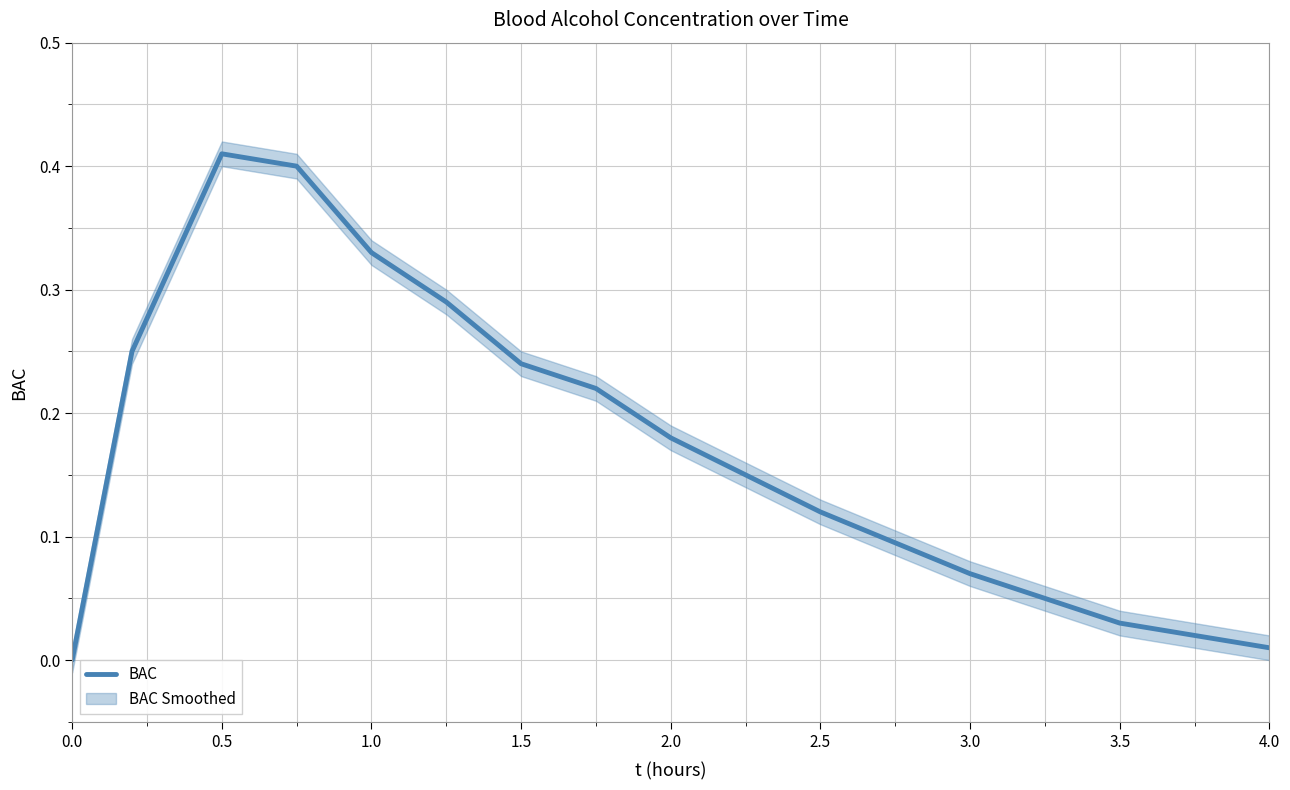

What is the value of the 2nd point from the left?

0.2